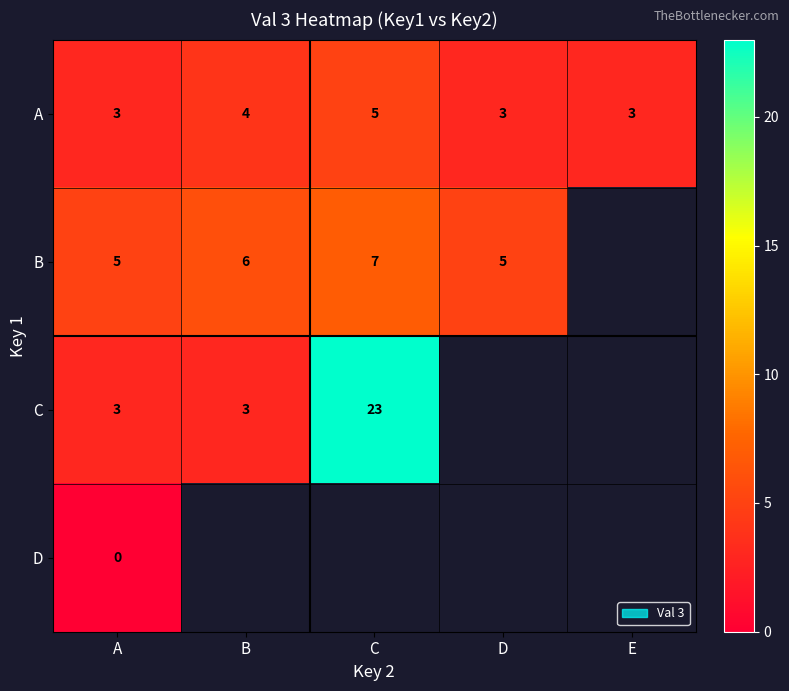

List the series in order of their peak value, highest first.

C, B, A, D